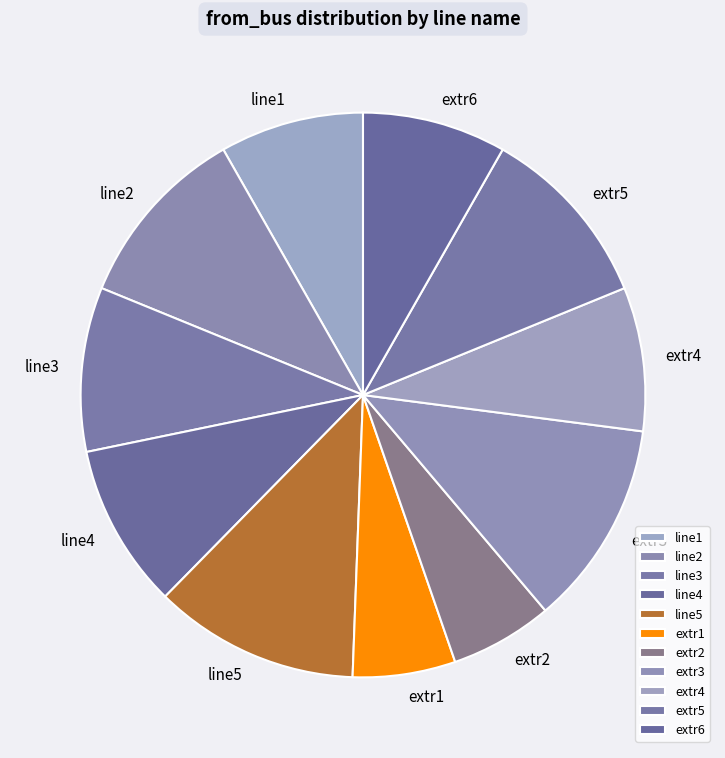

Does extr6 represent more than half of the total?

No